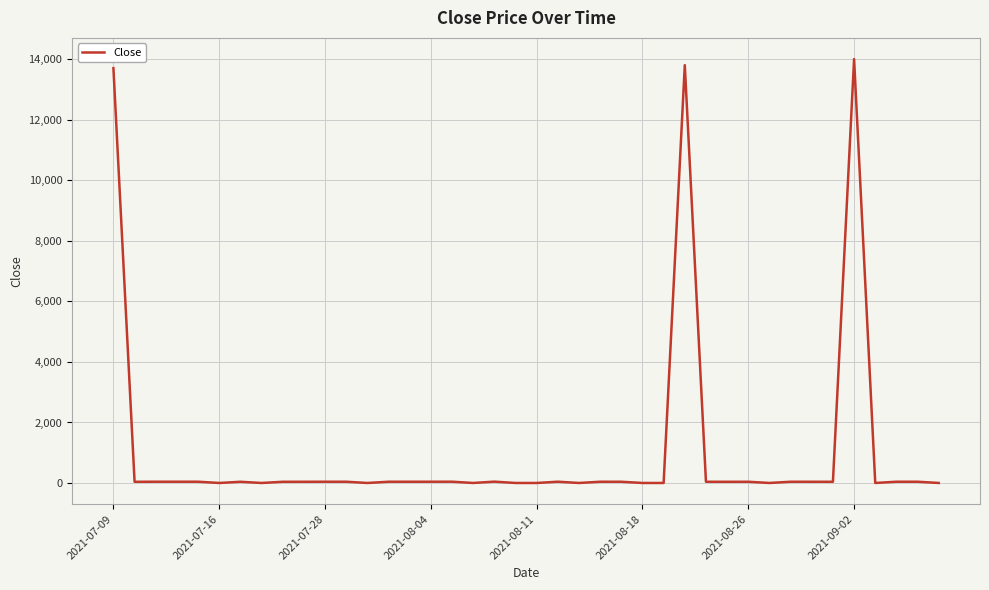

What is the difference between the maximum and minimum values?

13997.2